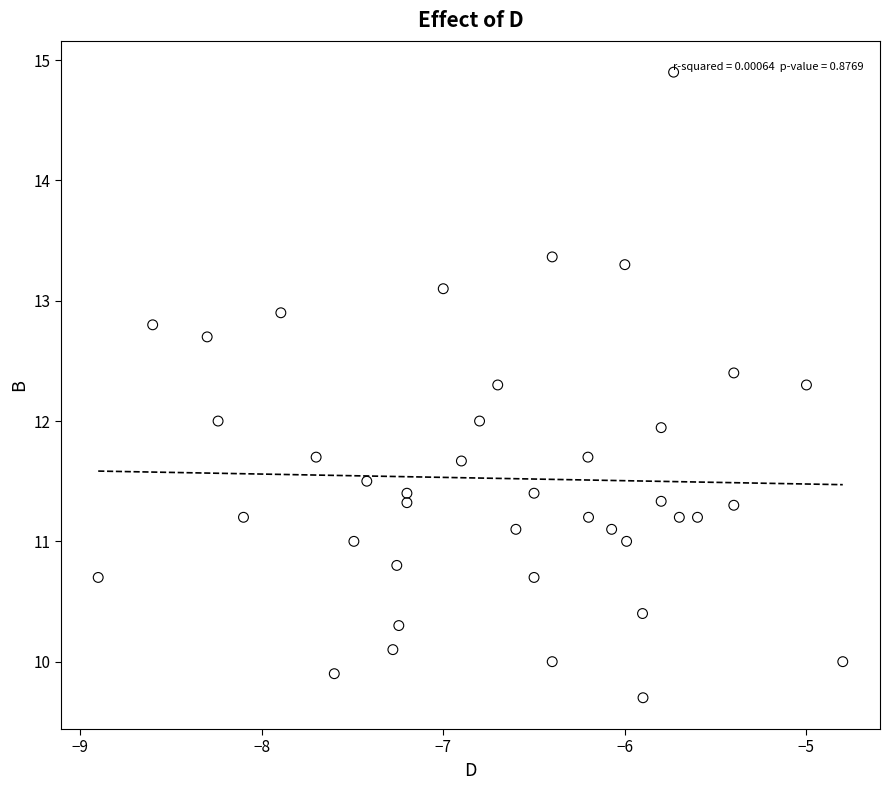

What is the range of Y values (max minus min)?

5.2